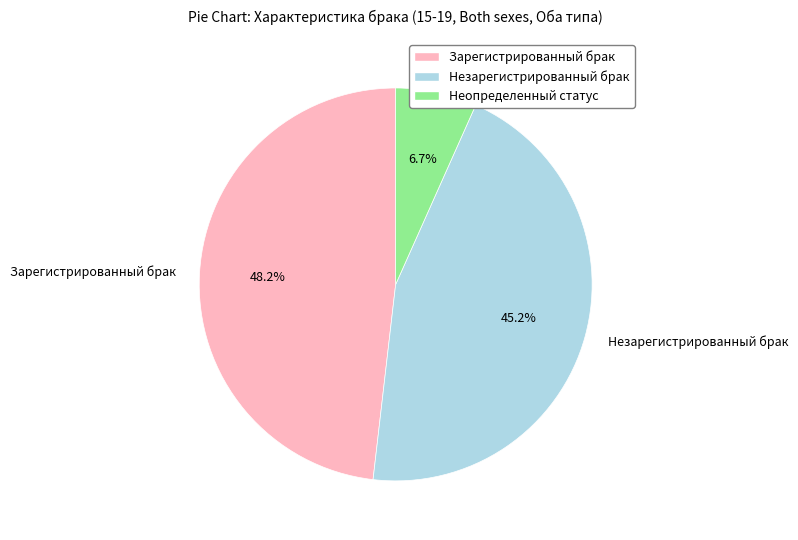

To the nearest percent, what is the average slice percentage?

33%